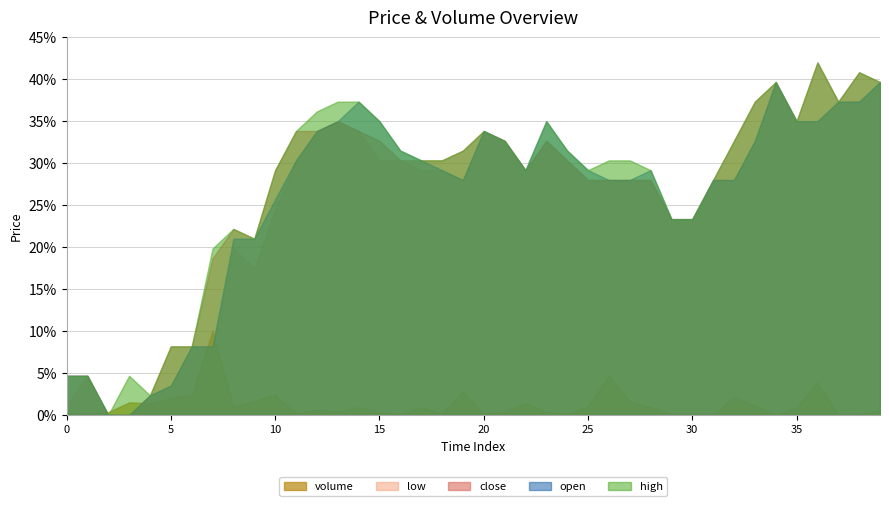

The close series shows 35.0 at 35. True or false?

True